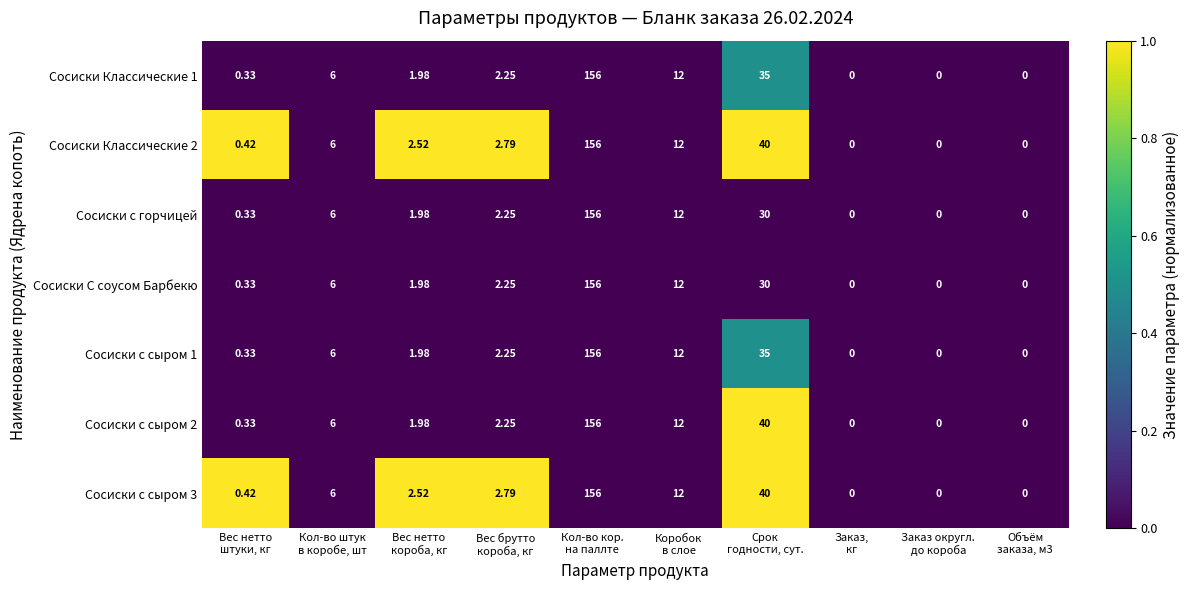

How many distinct data groups are displayed?

7